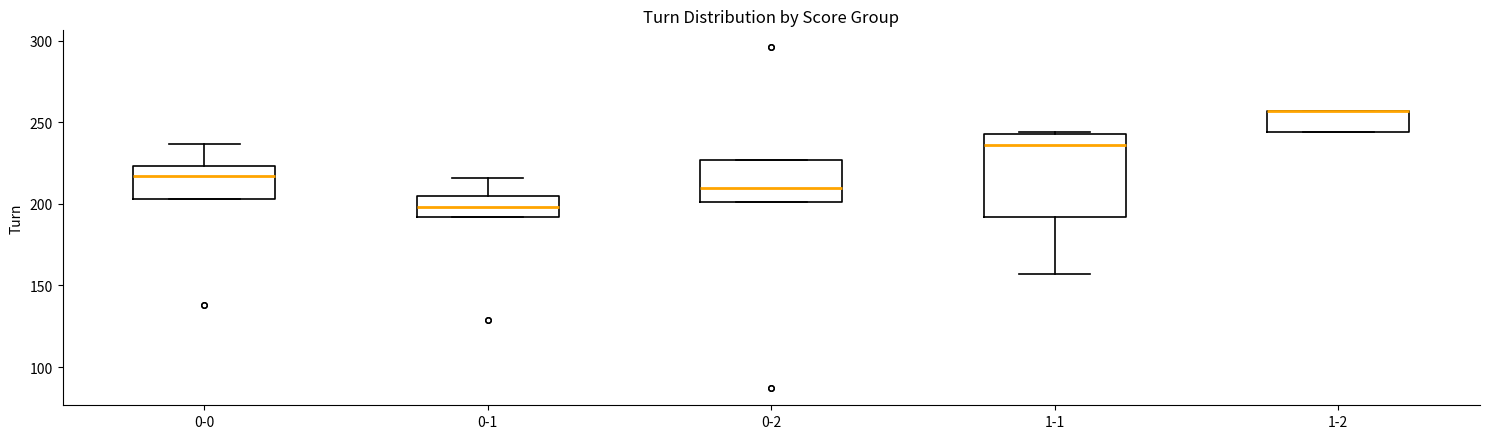

Reading left to right, transcribe this box plot: for each box, give where its median line is, the range the box spans, and where its two whiskers end, as read against the y-axis. The values are not printed on the chart, so give them approximately, as read against the axis.

0-0: median 215, box 205 to 225, whiskers 205 to 235
0-1: median 200, box 190 to 205, whiskers 190 to 215
0-2: median 210, box 200 to 225, whiskers 200 to 225
1-1: median 235, box 190 to 245, whiskers 155 to 245
1-2: median 255 (drawn on the box's upper edge), box 245 to 255, whiskers 245 to 255